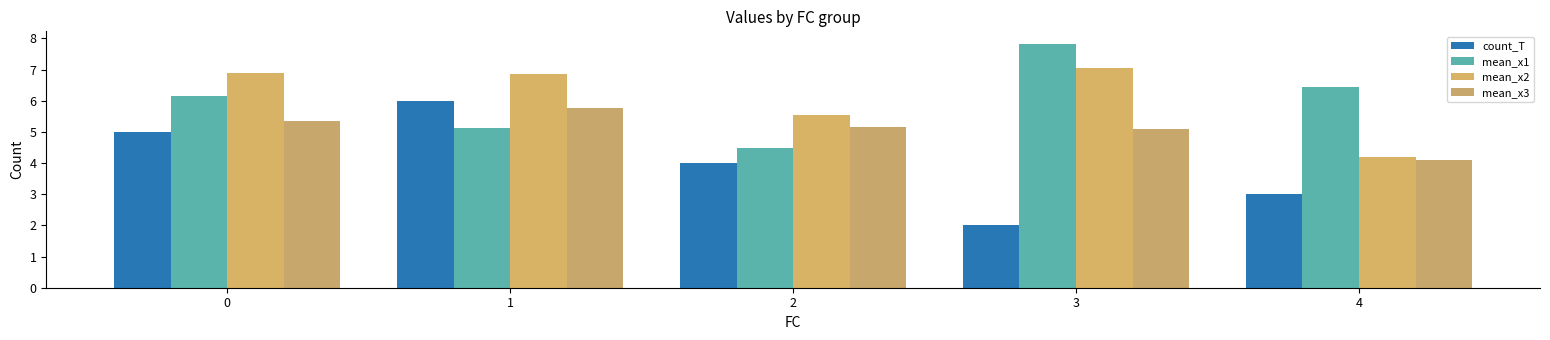

Reading right to left, extract all data points from this chart.

count_T: 4=3.0	3=2.0	2=4.0	1=6.0	0=5.0
mean_x1: 4=6.4	3=7.8	2=4.5	1=5.1	0=6.2
mean_x2: 4=4.2	3=7.0	2=5.5	1=6.8	0=6.9
mean_x3: 4=4.1	3=5.1	2=5.2	1=5.8	0=5.4